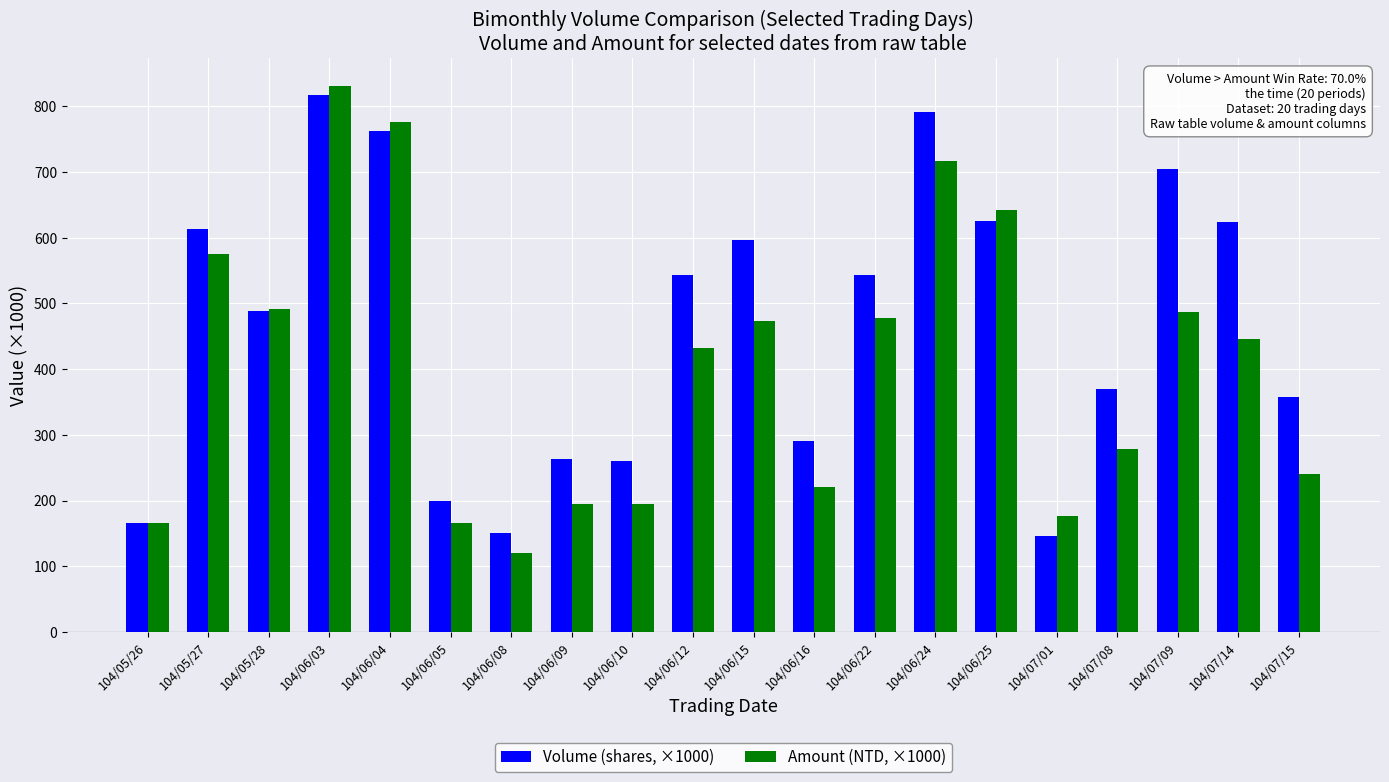

What is the highest value of the Amount (NTD, ×1000) series?

831.5